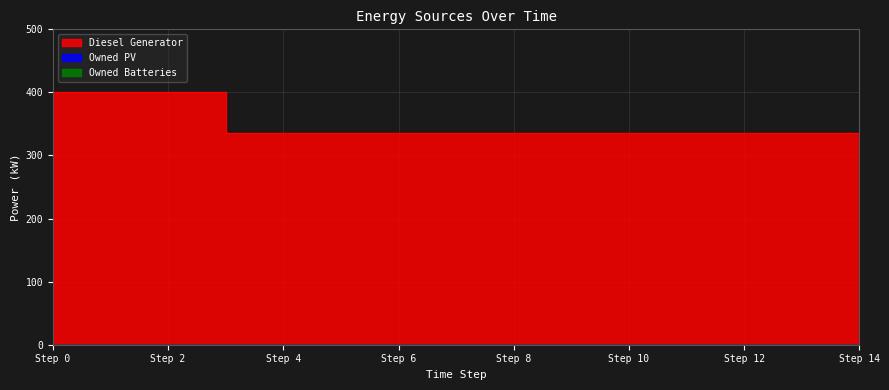

Is it true that Diesel Generator equals 335.0 at 4?

True